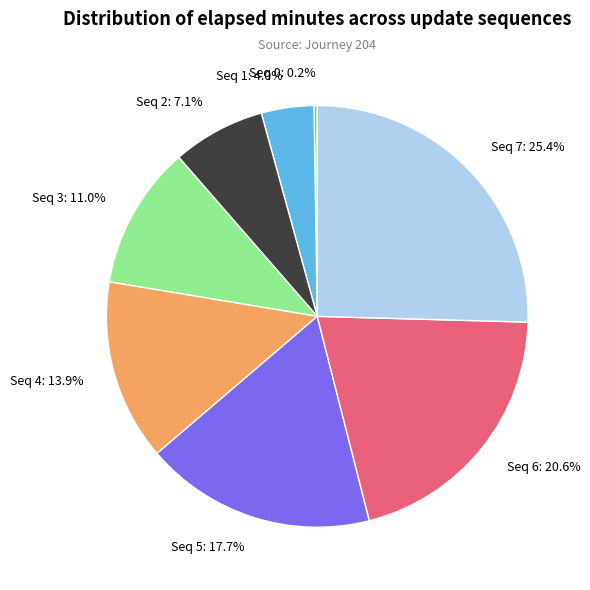

What portion of the pie excludes Seq 4: 13.9%?

86.1%